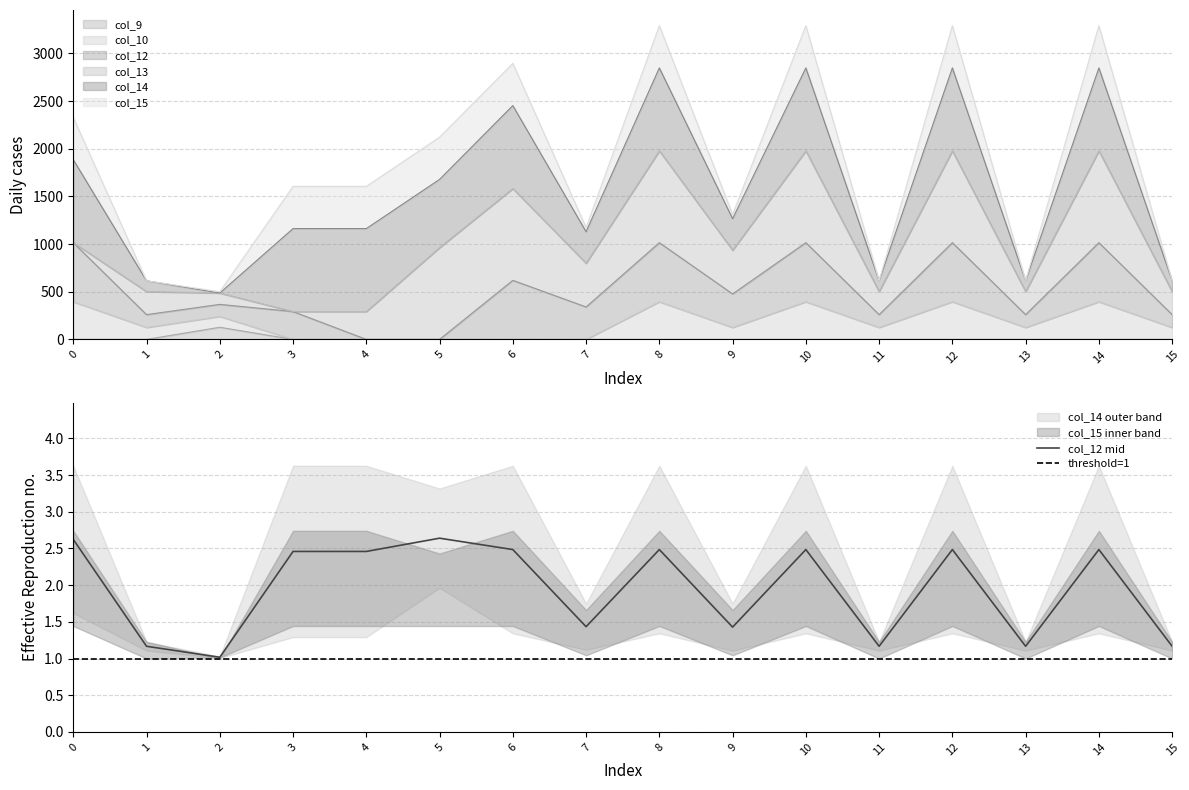

True or false: col_12 mid has a value of 4.2 at 14.

False